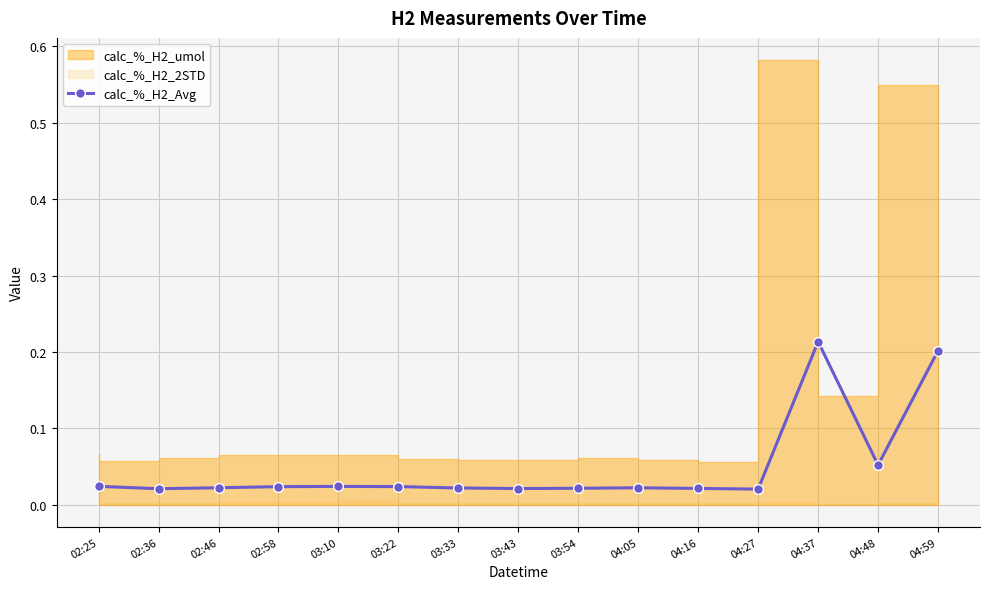

True or false: there are more than 1 points higher than both neighbors.

True